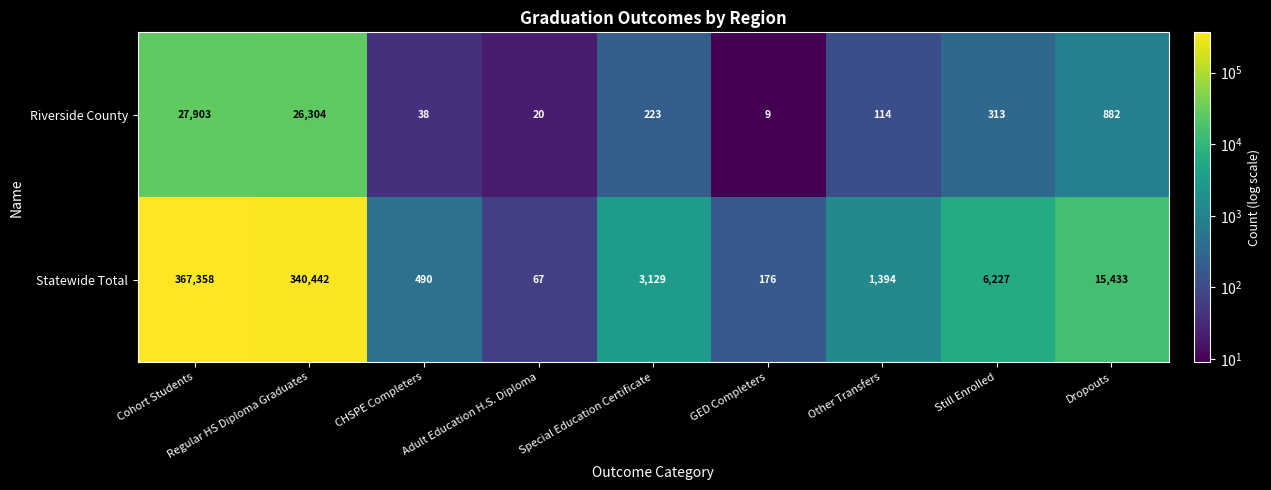

Read the Riverside County value at CHSPE Completers.

38